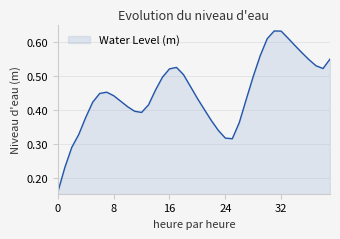

Does the chart display data point markers on the line(s)?

No